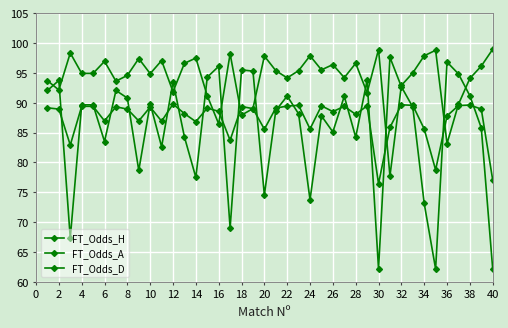

Count the number of data series in this chart.

3